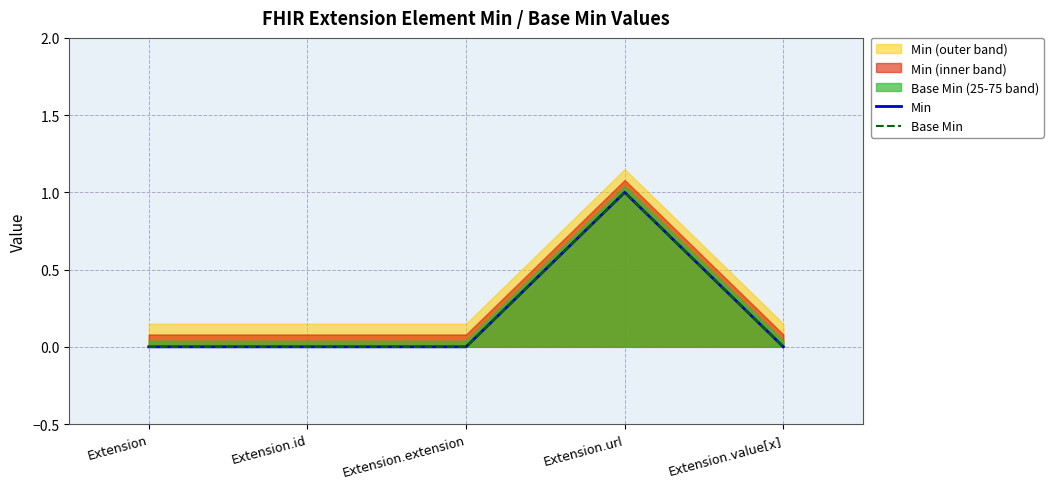

What is the label of the 1st point from the right?

Extension.value[x]